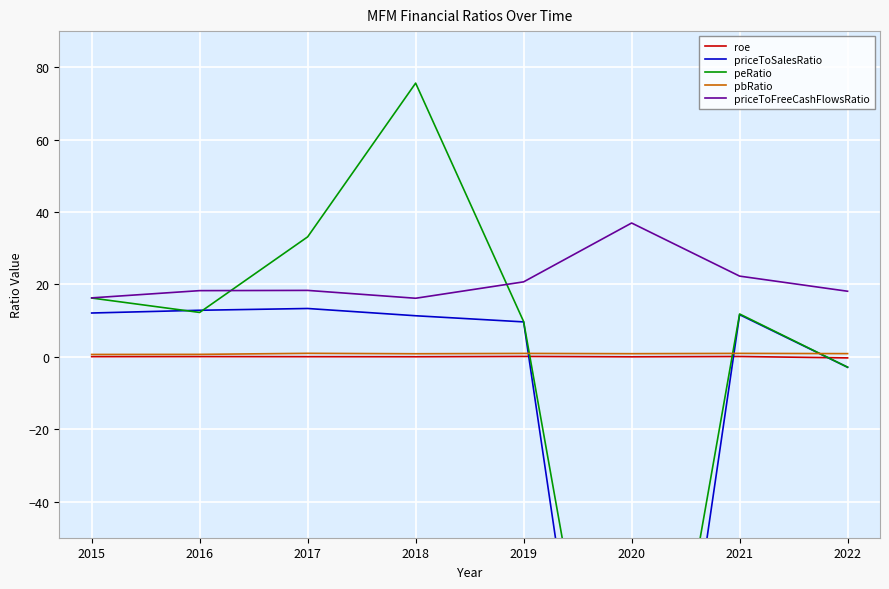

Where does the priceToSalesRatio series first go above 11?

2015